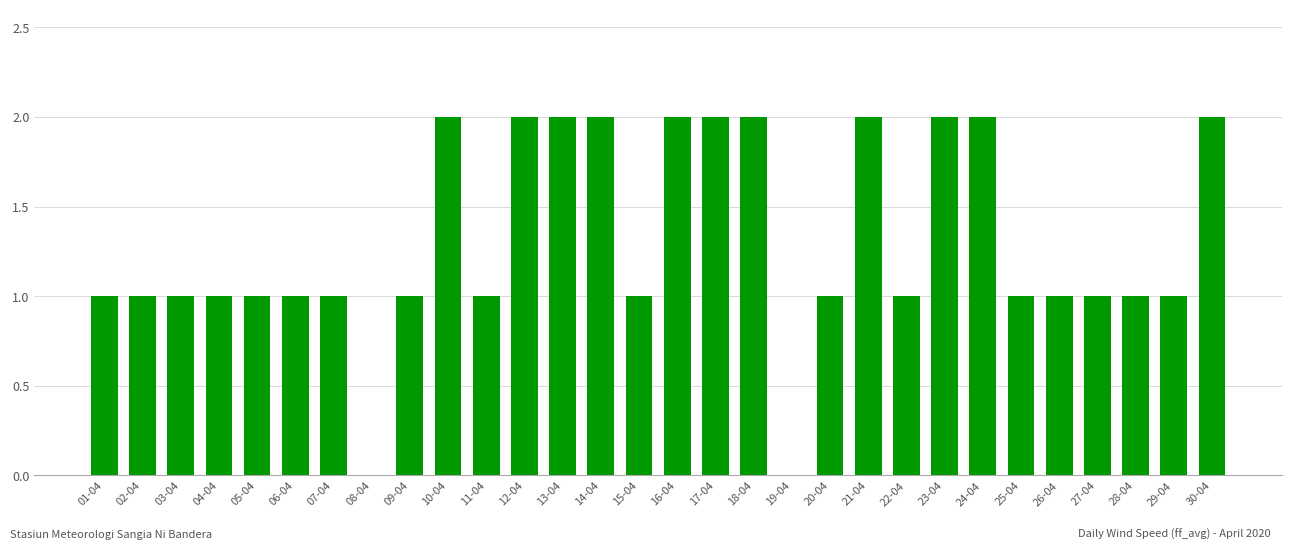

What is the change in value from 09-04 to 13-04?

+1